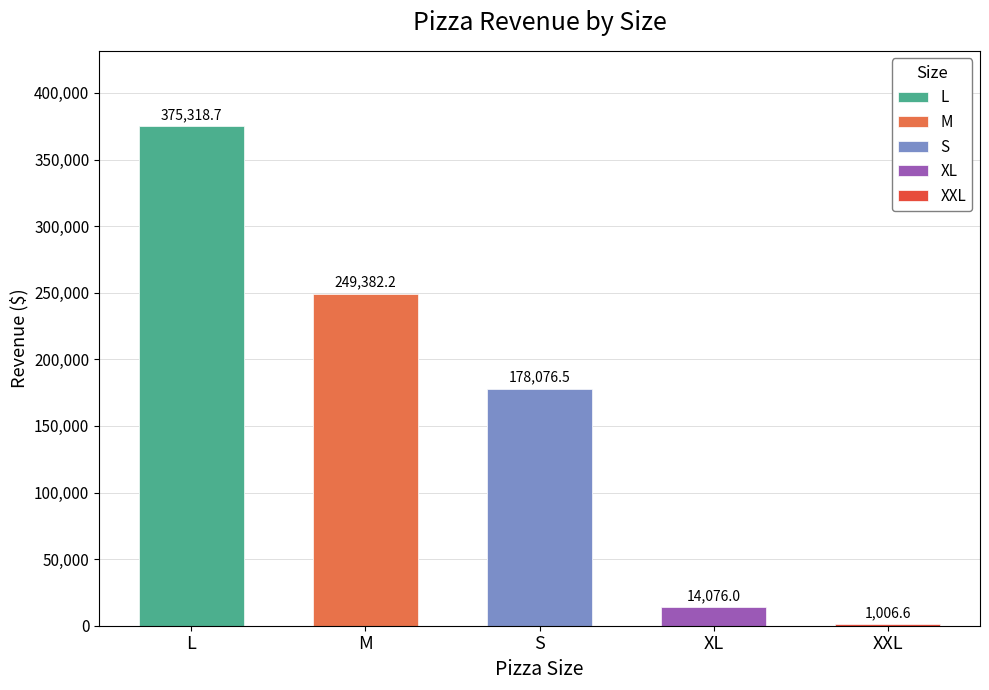

What position from the right is M?

4